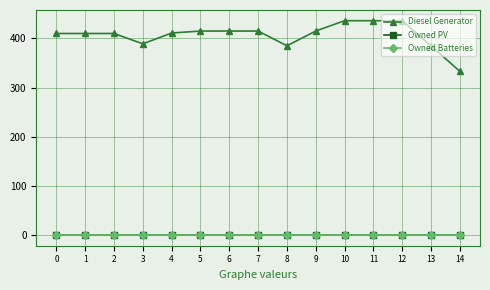

Count the number of categories in the chart.

15